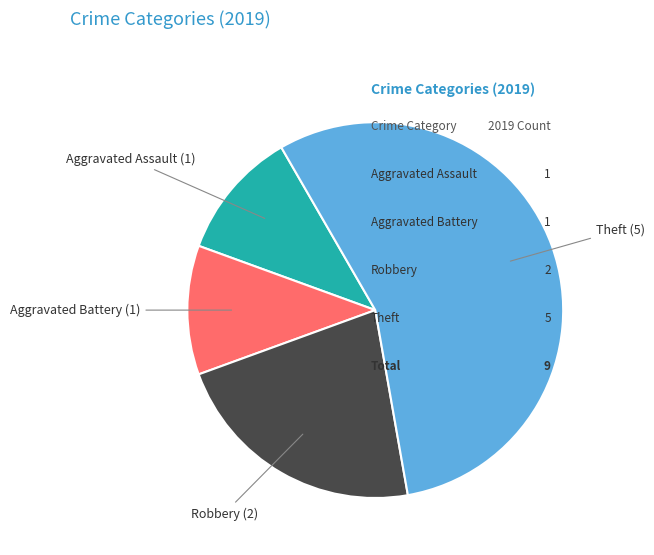

Is there a majority slice in this chart?

Yes